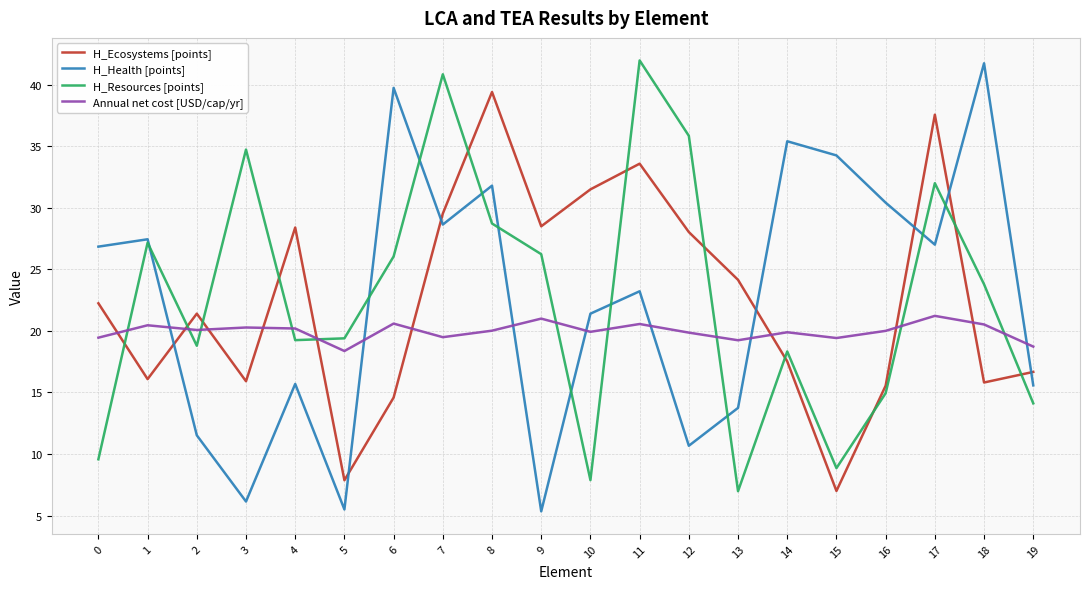

What is the minimum value shown in the chart?

5.3